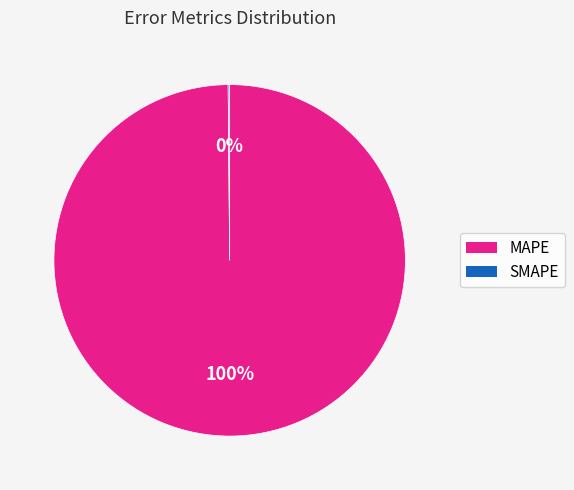

Which slice is the largest?

MAPE